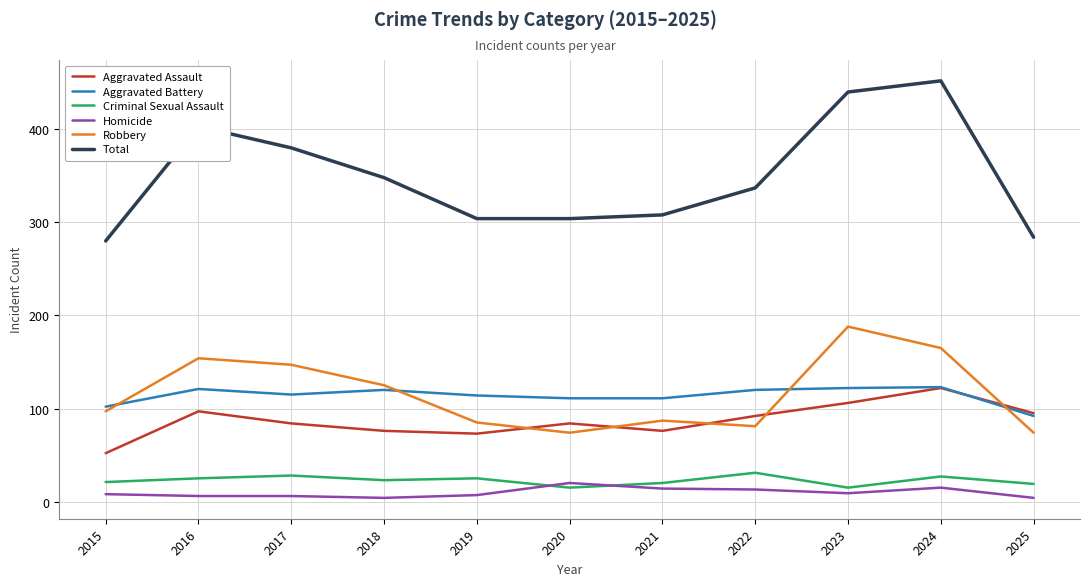

What is the greatest value displayed?

452